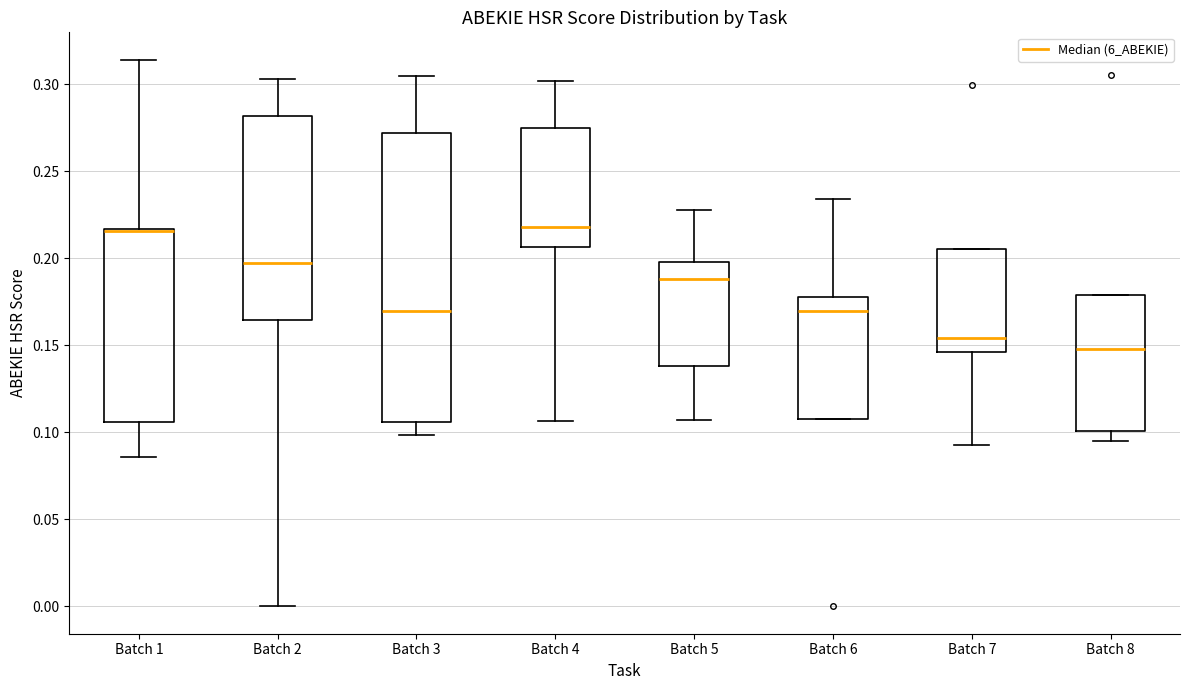

Reading left to right, read every box against the y-axis: the position of its median line, the range the box covers, and the ends of its whiskers. The values are not printed on the chart, so give them approximately, as read against the axis.

Batch 1: median 0.215 (drawn on the box's upper edge), box 0.105 to 0.215, whiskers 0.085 to 0.315
Batch 2: median 0.195, box 0.165 to 0.280, whiskers 0.000 to 0.305
Batch 3: median 0.170, box 0.105 to 0.270, whiskers 0.100 to 0.305
Batch 4: median 0.220, box 0.205 to 0.275, whiskers 0.105 to 0.300
Batch 5: median 0.190, box 0.140 to 0.200, whiskers 0.105 to 0.230
Batch 6: median 0.170, box 0.110 to 0.180, whiskers 0.110 to 0.235
Batch 7: median 0.155, box 0.145 to 0.205, whiskers 0.090 to 0.205
Batch 8: median 0.150, box 0.100 to 0.180, whiskers 0.095 to 0.180